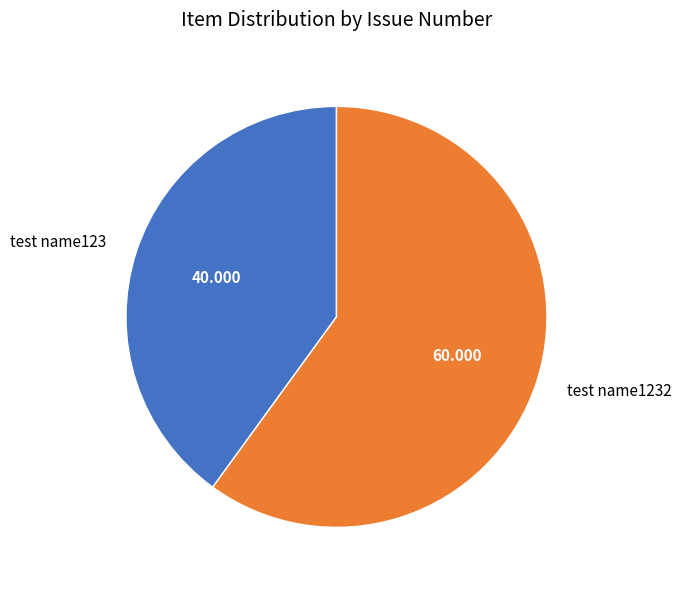

Combined, do test name123 and test name1232 account for over 50%?

Yes